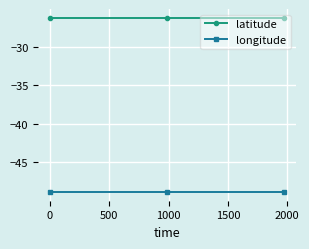

What is the value of the longitude point at the 1st from the left?

-48.8